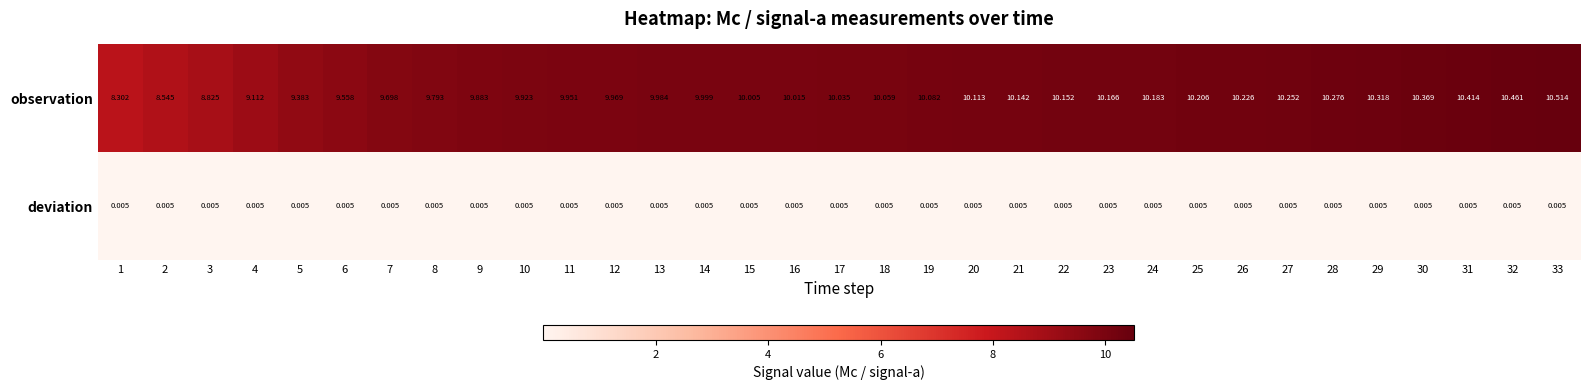

List the series in order of their overall mean, lowest first.

deviation, observation